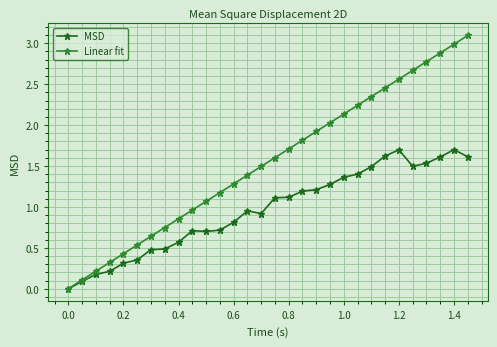

What is the maximum value for MSD?

1.7